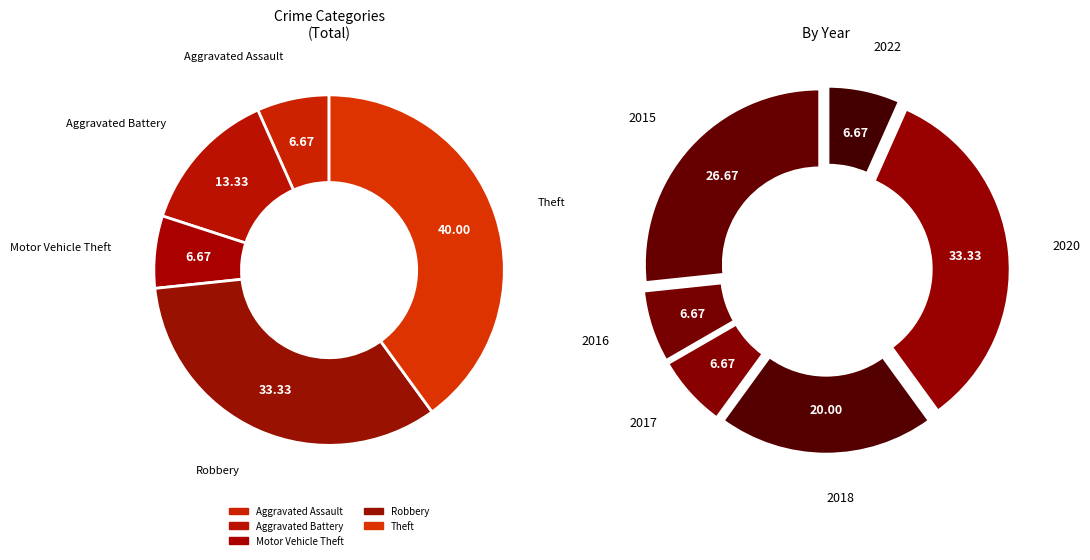

Count the number of slices in the pie.

5